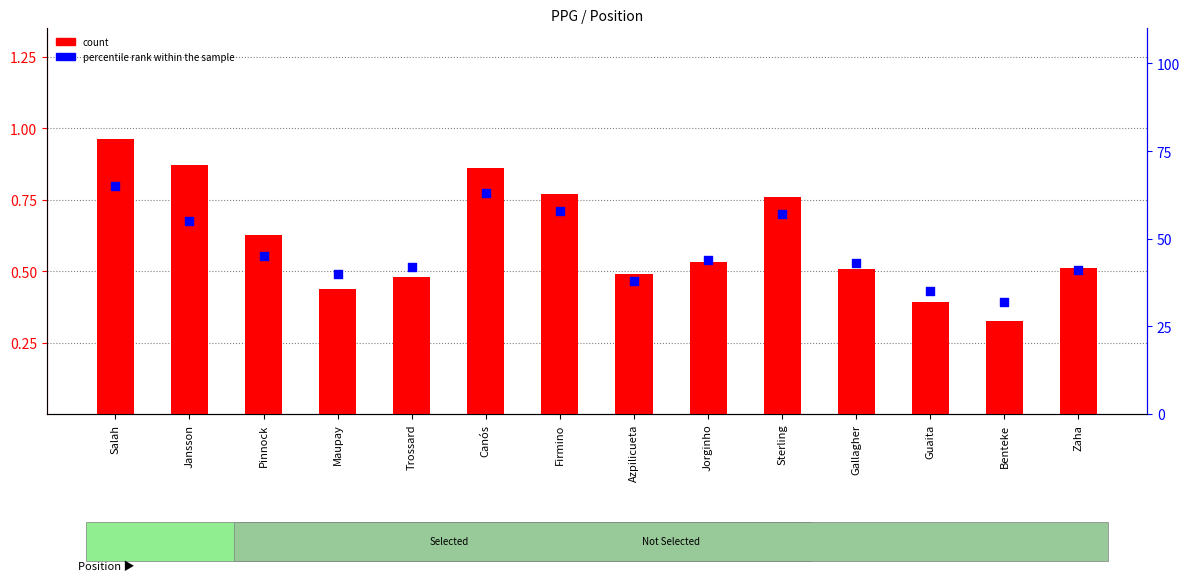

What is the total value across all series at Jorginho?

44.5